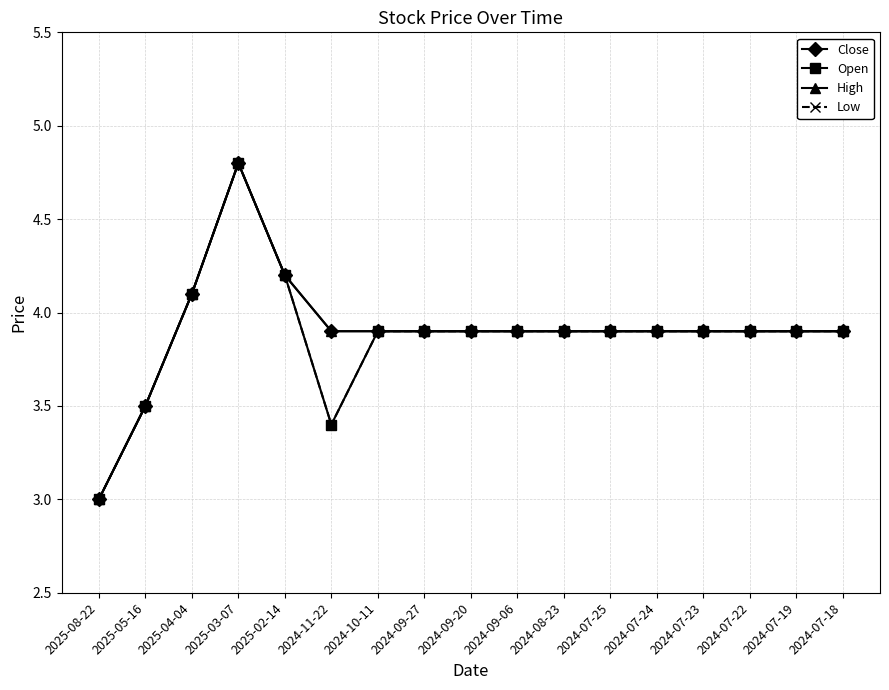

Does the chart have visible grid lines?

Yes